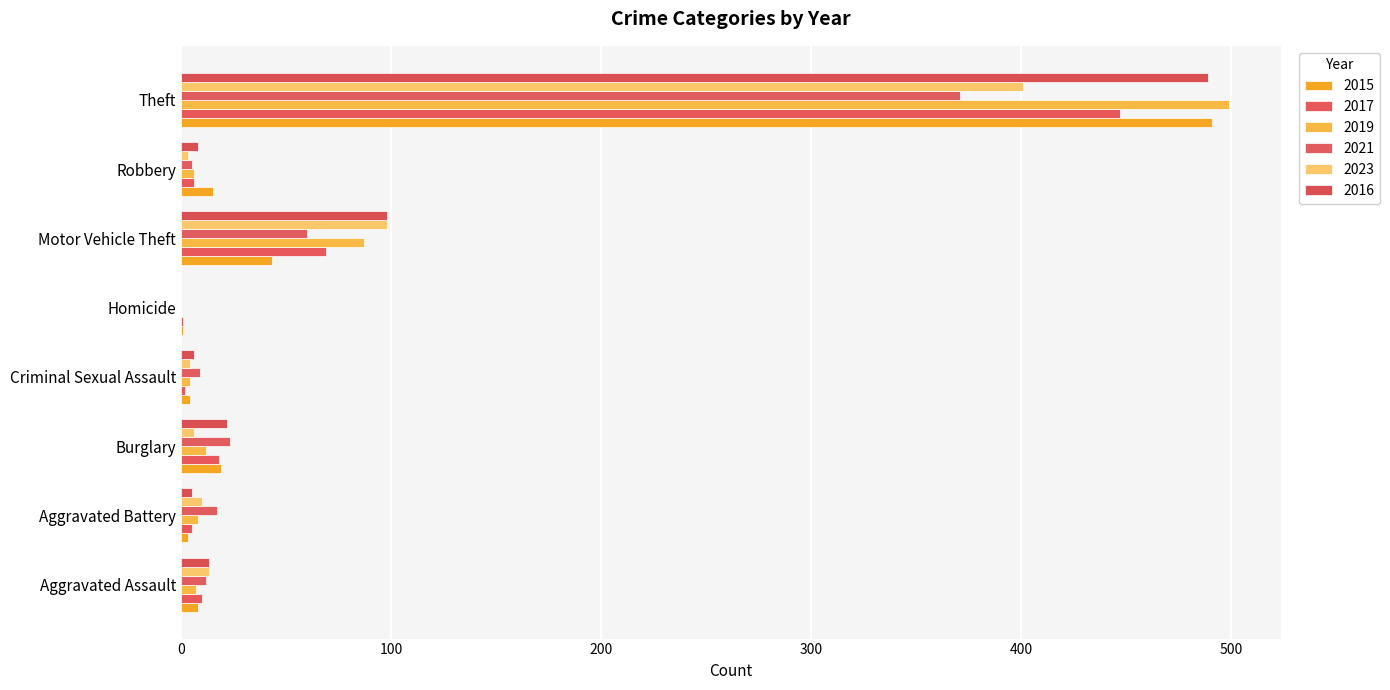

Is the value of 2019 at Motor Vehicle Theft greater than the value of 2016 at Aggravated Assault?

Yes